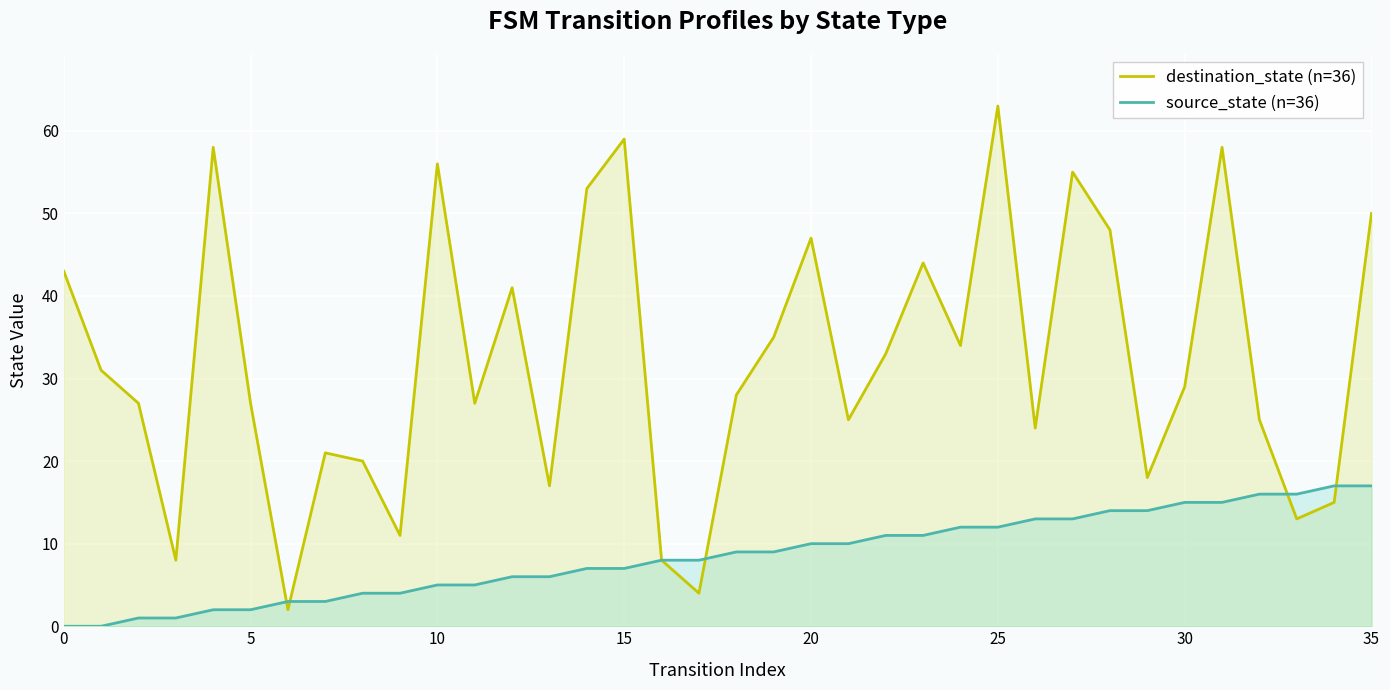

What is the spread (max minus min) of values at 0?

43